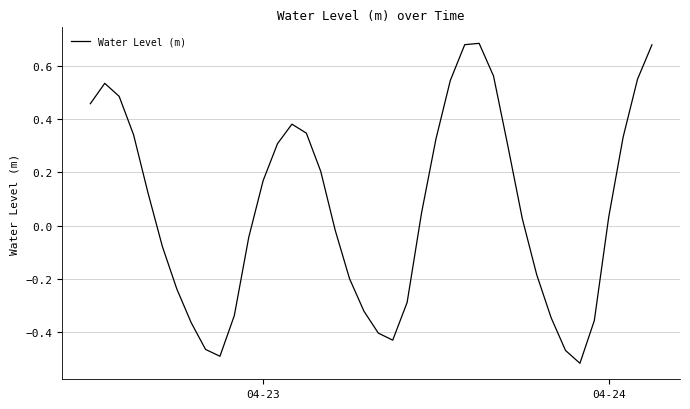

Is this an area chart (filled region under the line)?

No